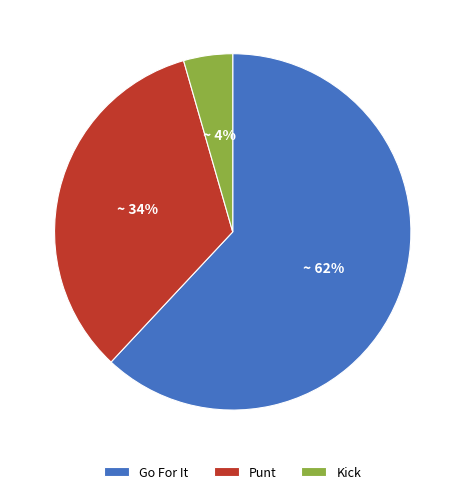

Is the sum of Go For It and Kick greater than half?

Yes